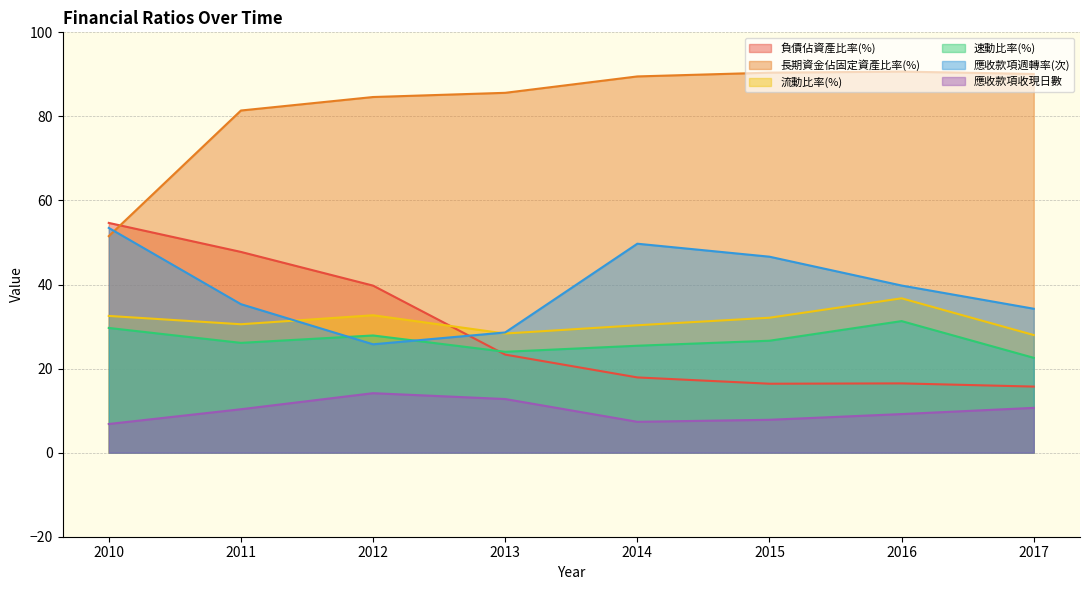

Read the 長期資金佔固定資產比率(%) value at 2016.

90.7